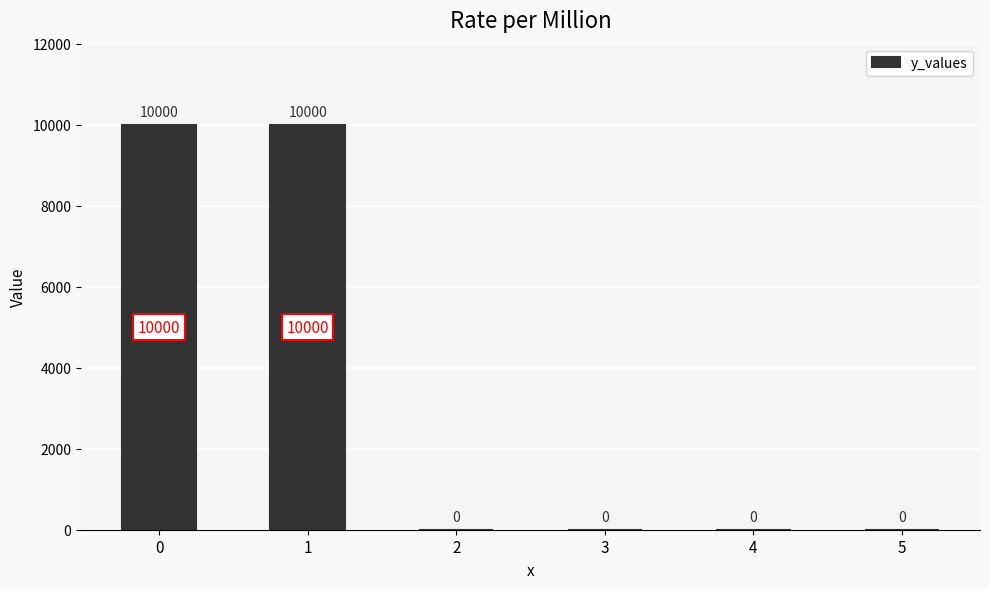

What is the sum of all values?

20000